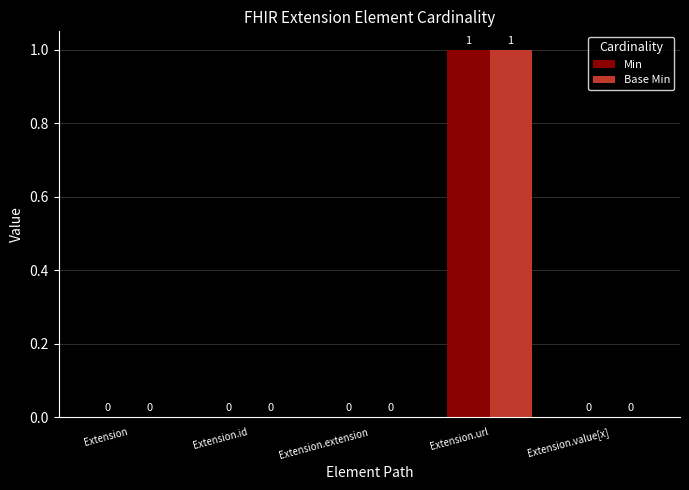

Which category has the highest value in the Min series?

Extension.url